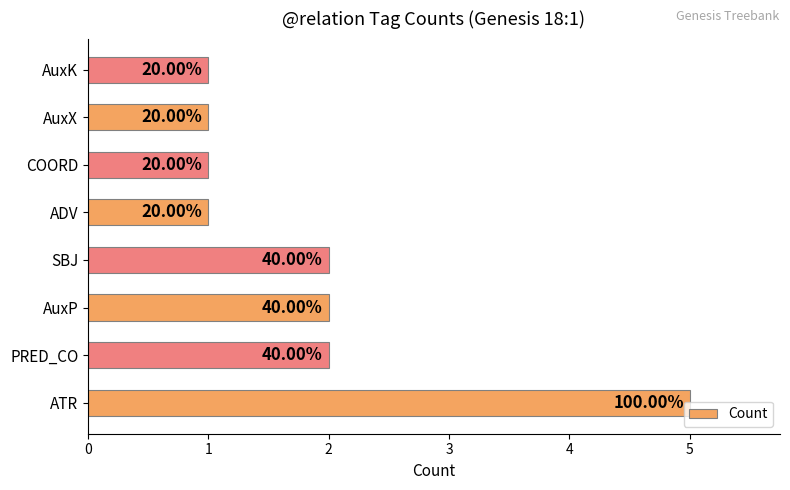

Does the chart contain any negative values?

No